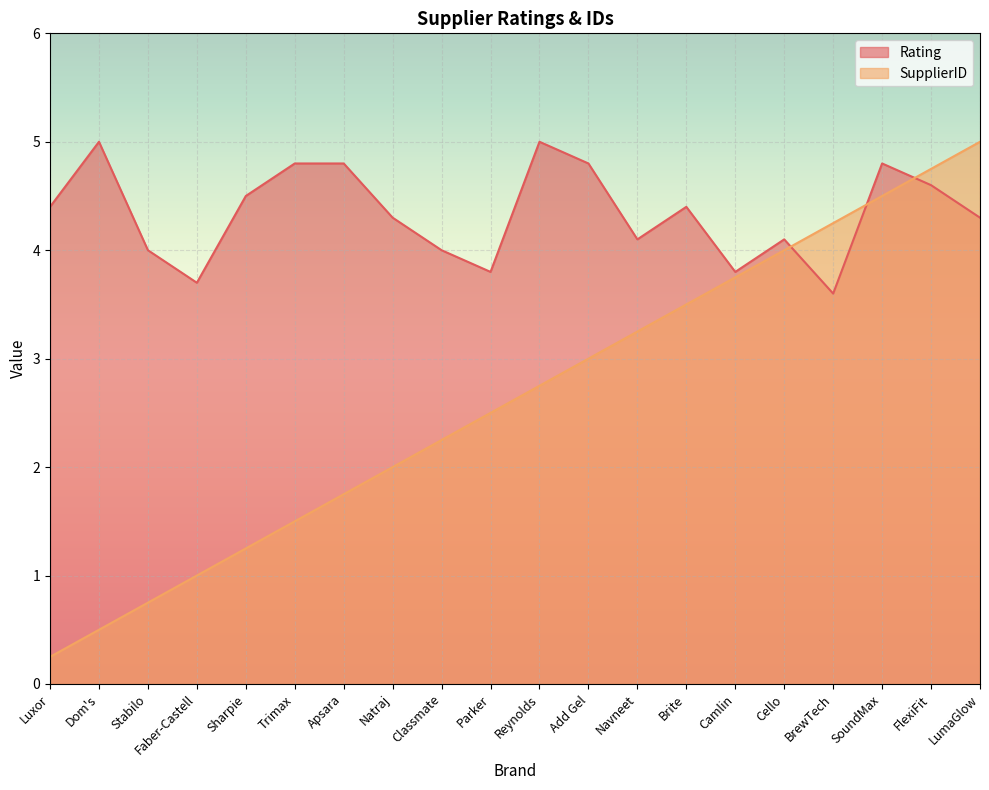

Where does the Rating series first go above 4?

Luxor